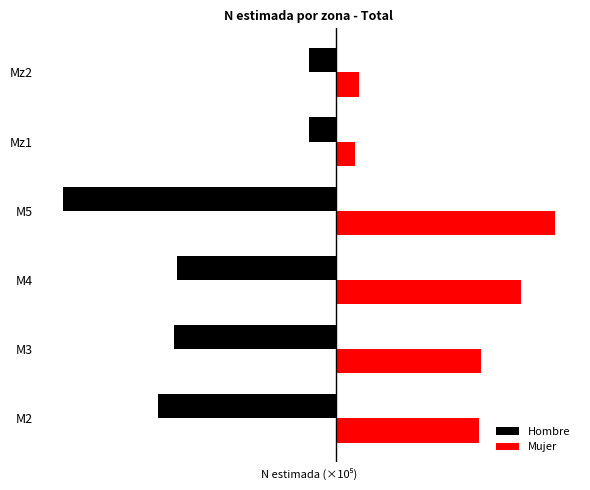

What are all the series names shown in the legend?

Hombre, Mujer